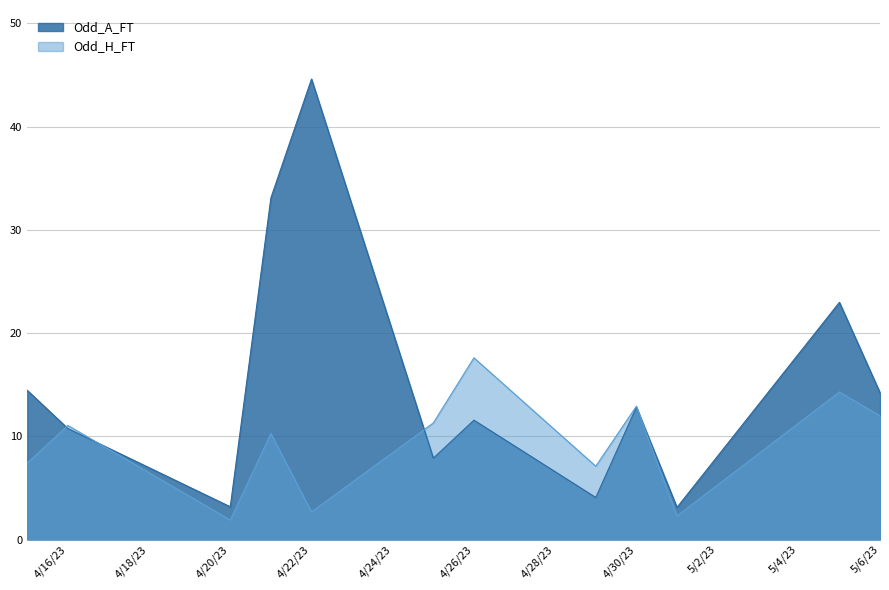

At 5/6/23, list the series in order from smallest to largest.

Odd_H_FT, Odd_A_FT